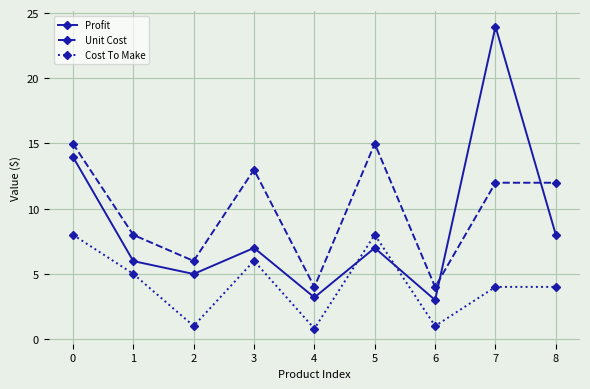

Which series has the largest total across all categories?

Unit Cost